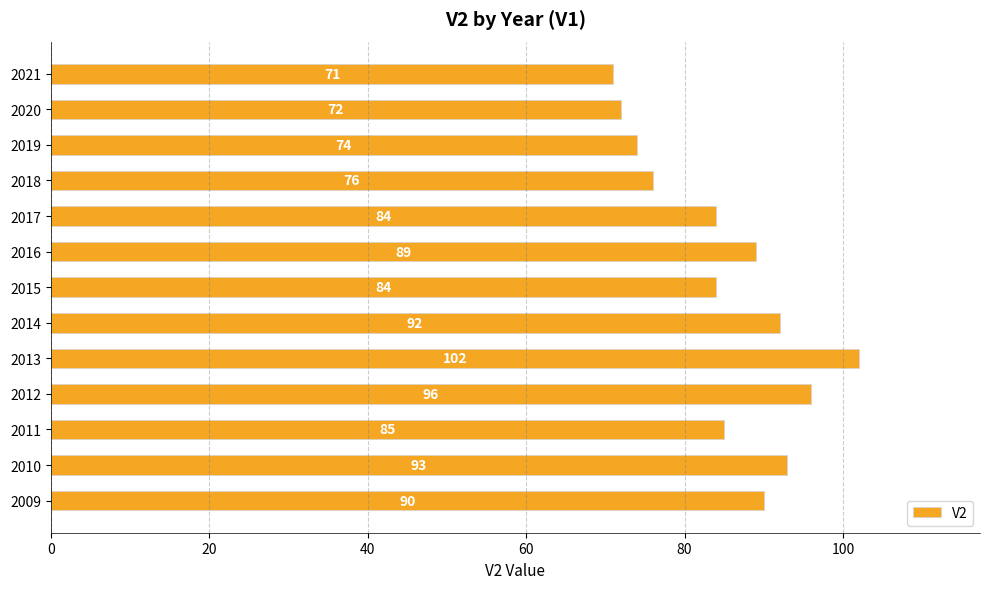

Between 2018 and 2021, which is larger?

2018